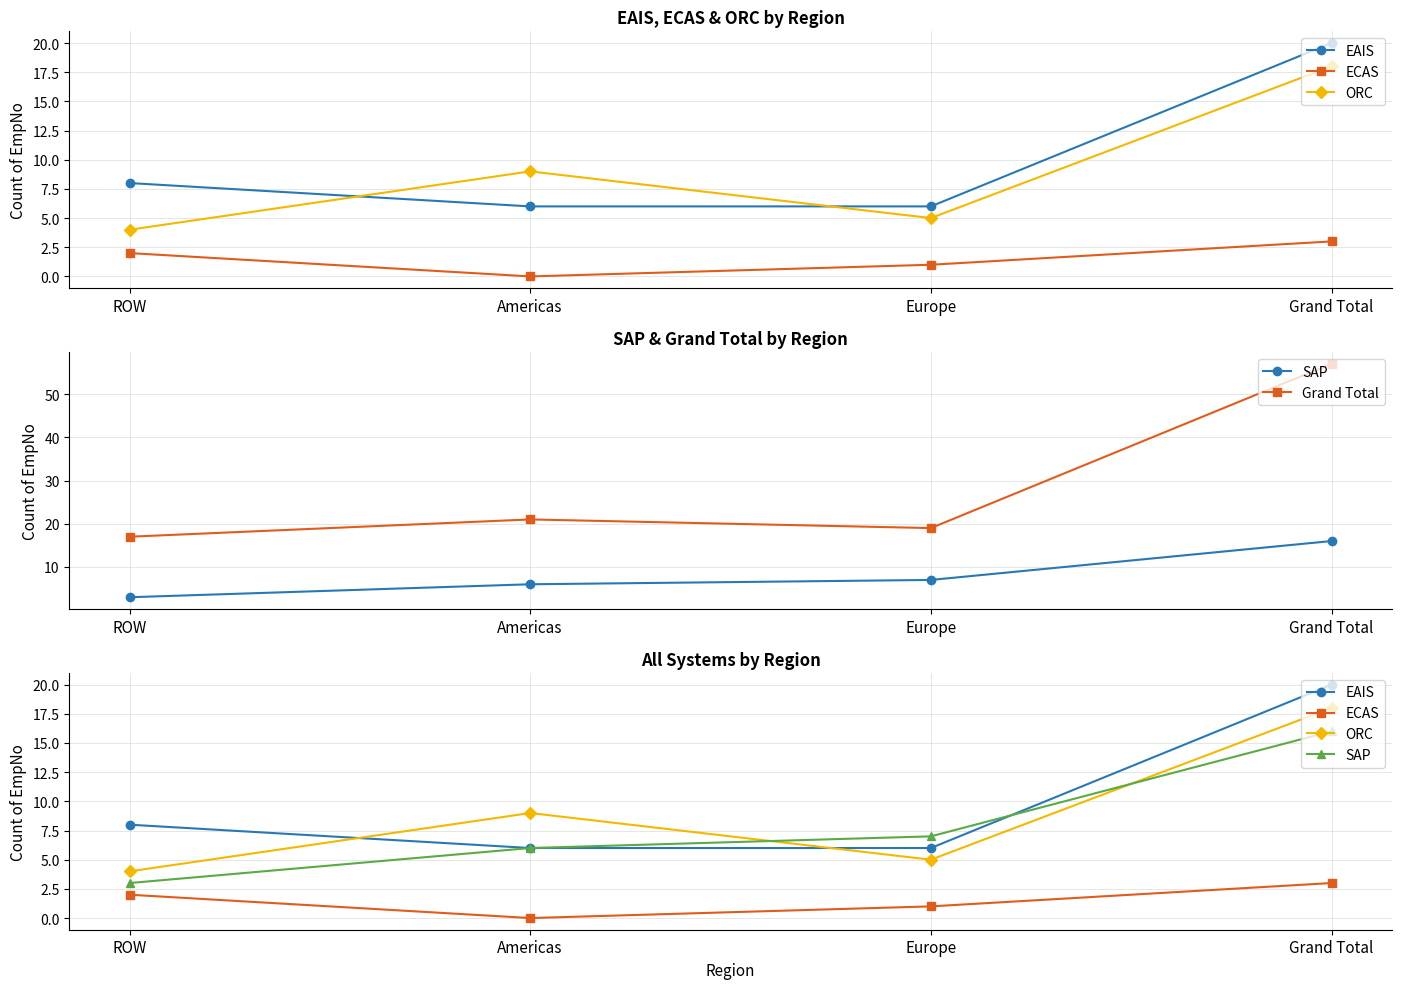

What is the difference between the maximum and minimum values in the EAIS series?

14